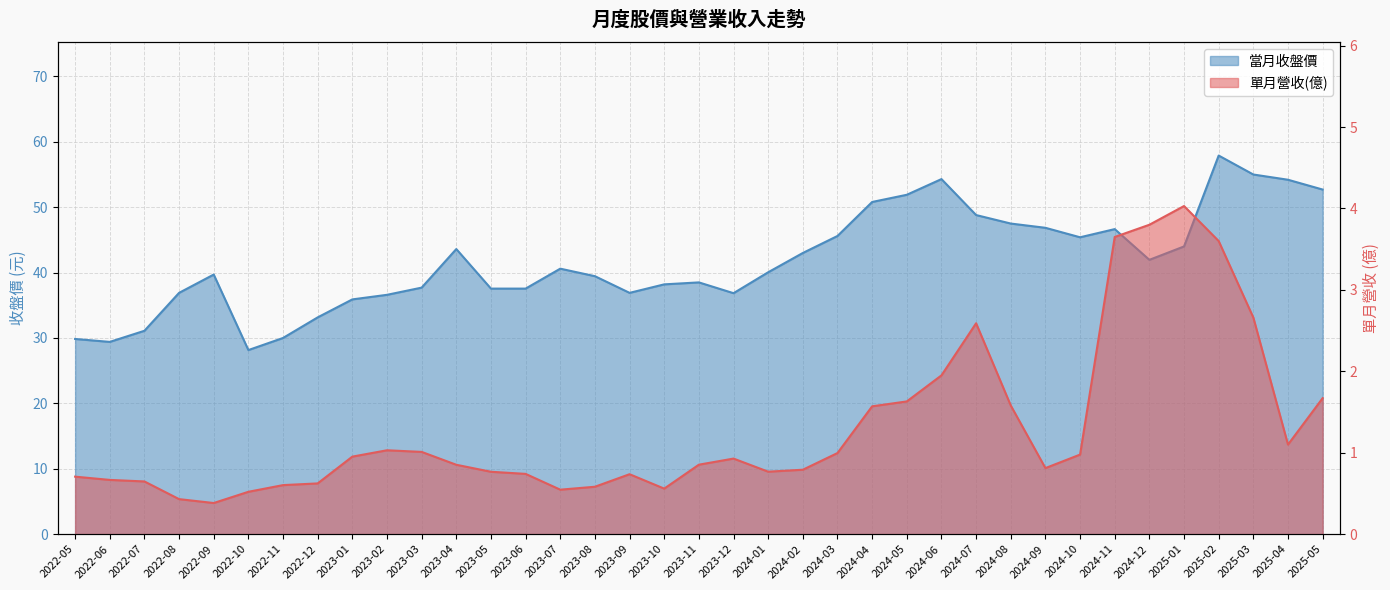

How many data points does each series have?

37